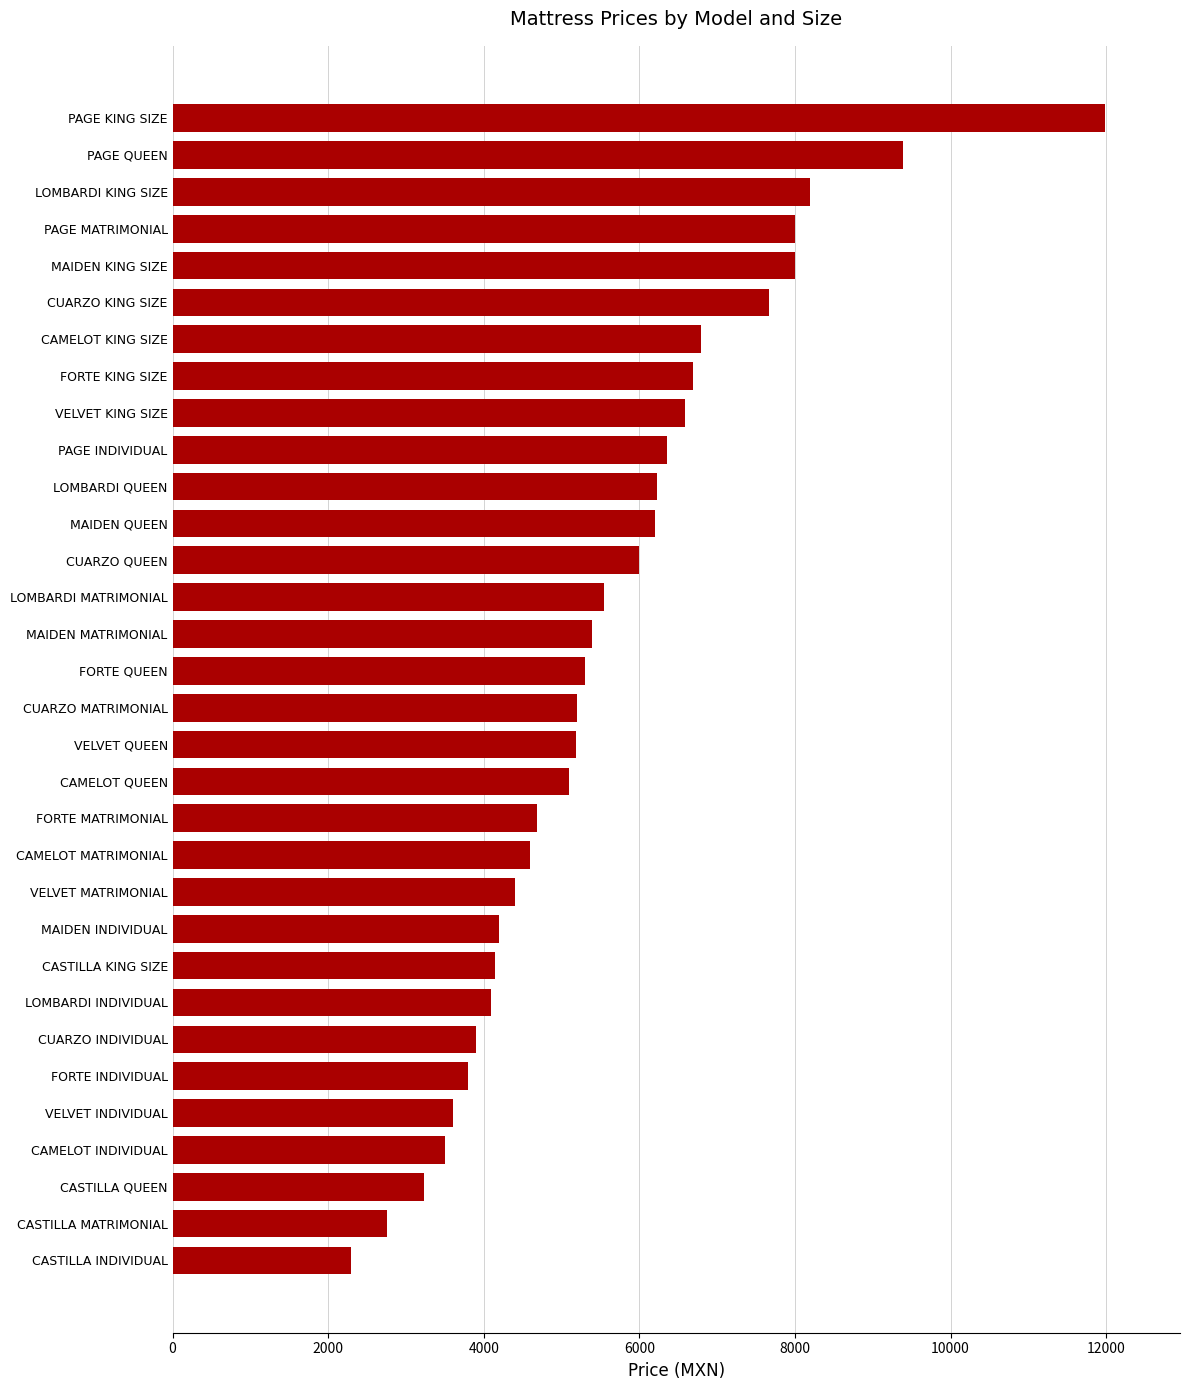

What value does the data have at FORTE MATRIMONIAL?

4690